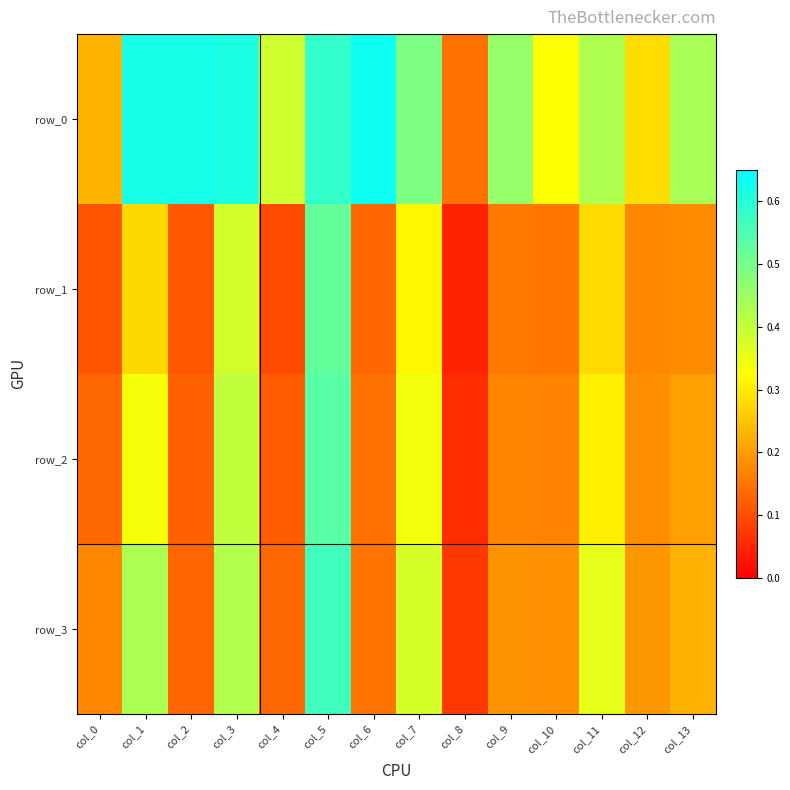

What is the highest value of the row_1 series?

0.5